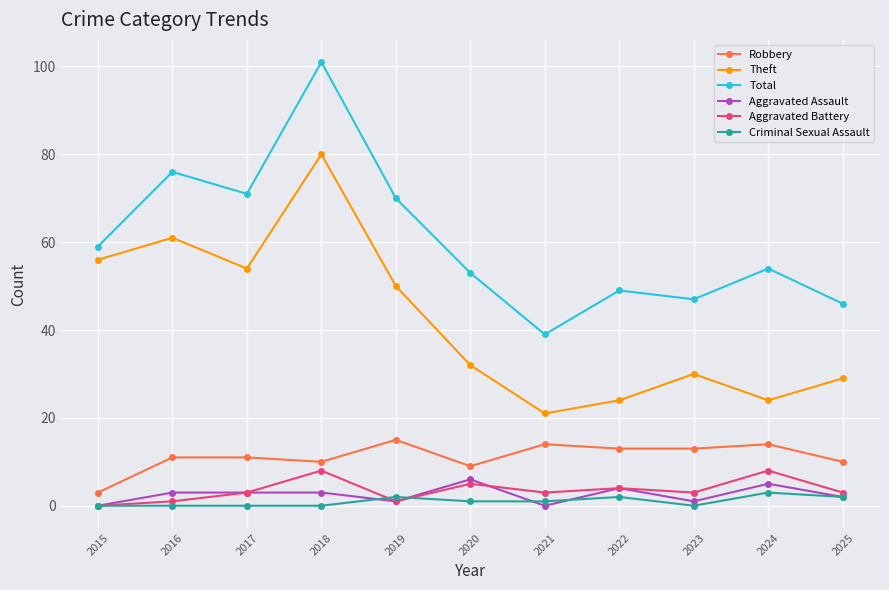

What is the maximum value shown in the chart?

101